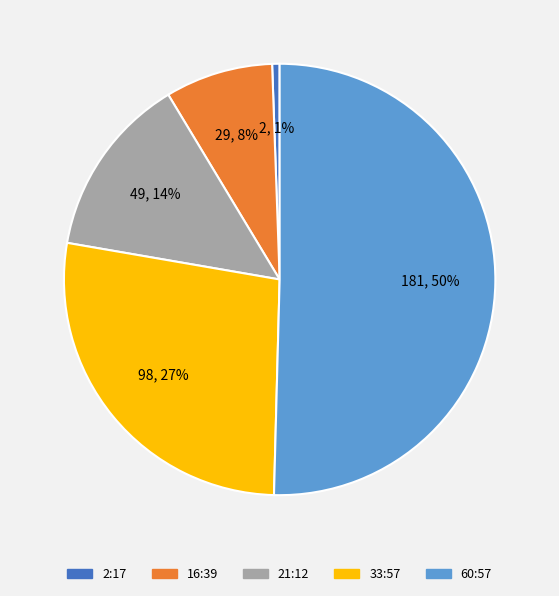

To the nearest percent, what is the average slice percentage?

20%